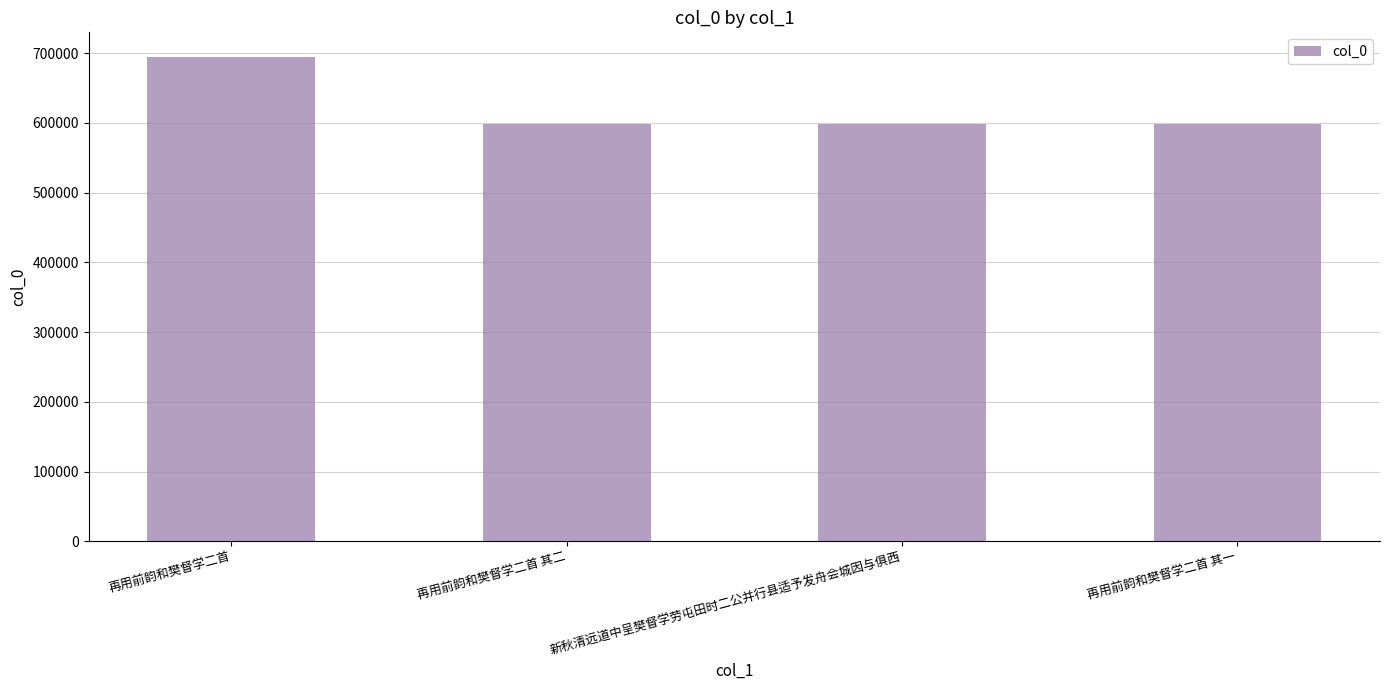

What is the label of the 2nd bar from the left?

再用前韵和樊督学二首 其二